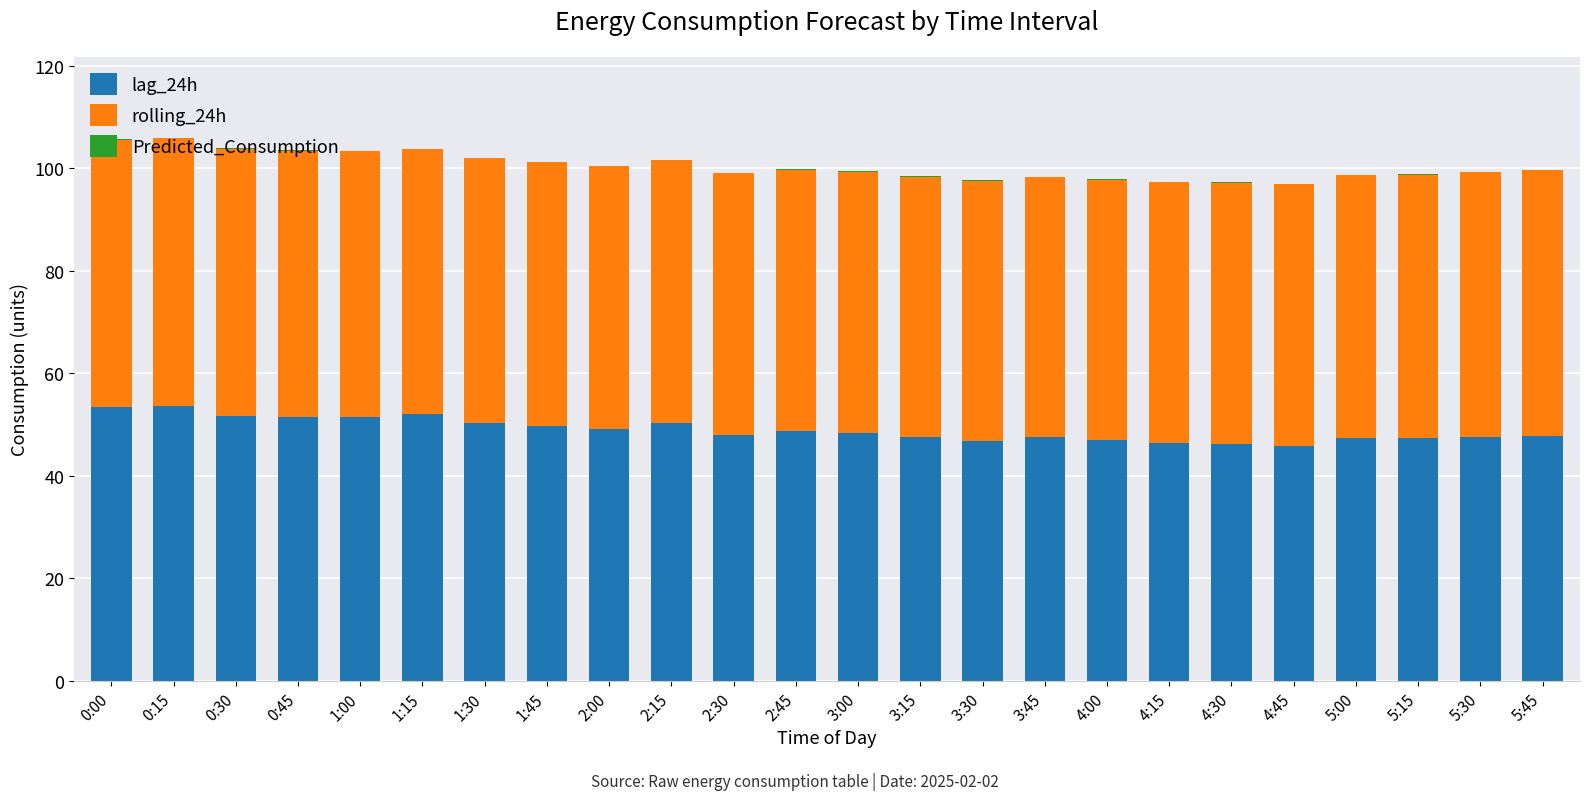

What is the sum of all lag_24h values?

1174.3